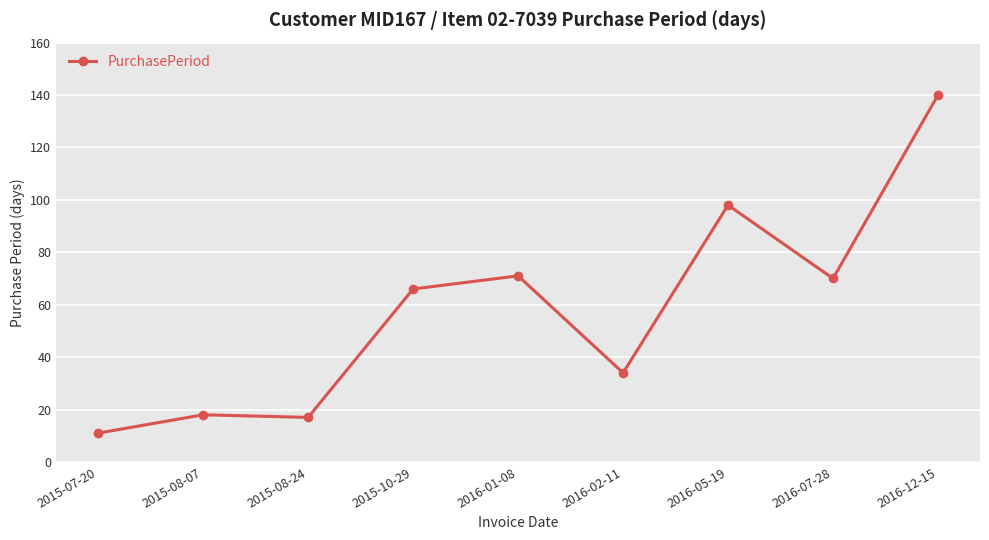

Which label corresponds to the largest value in the chart?

2016-12-15